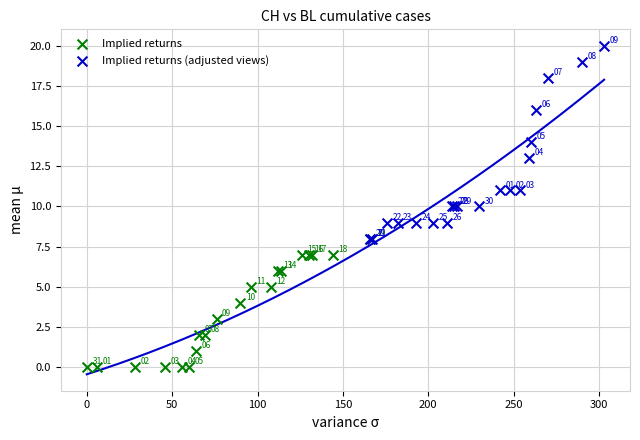

Which series reaches the minimum Y coordinate?

Implied returns